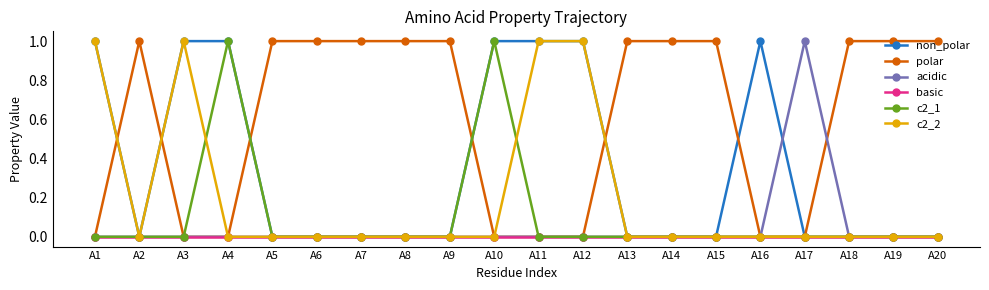

At which category does c2_2 reach its first local peak?

A3